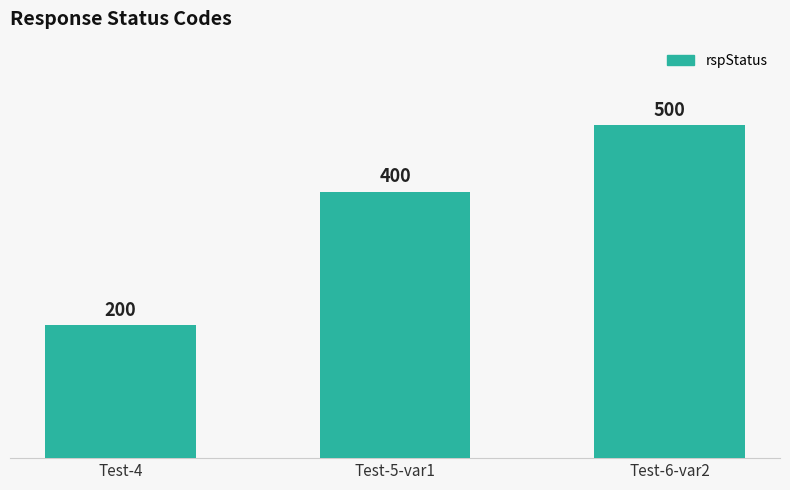

How many series are shown in this chart?

1